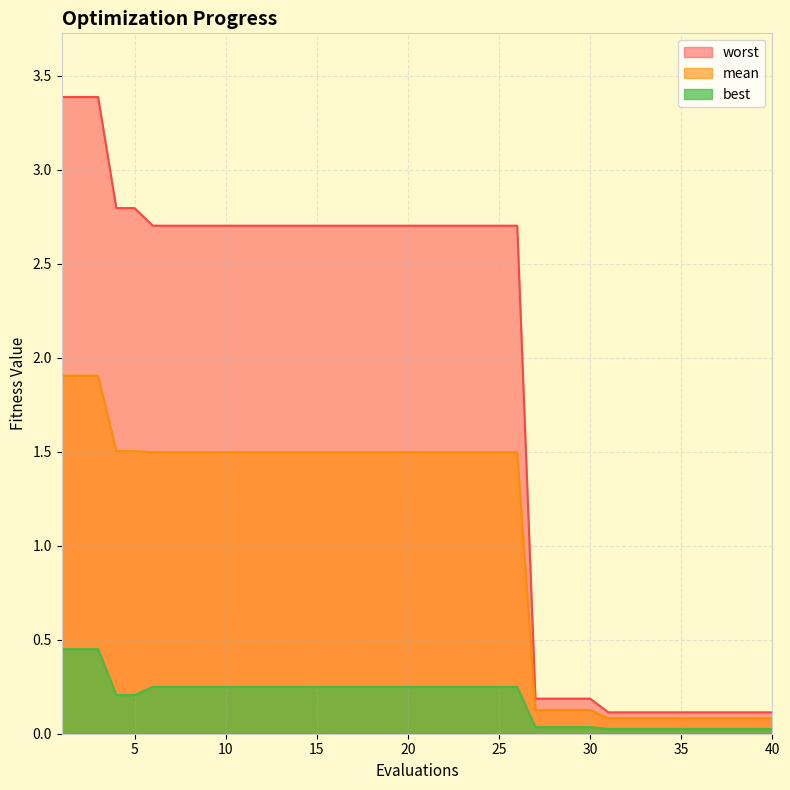

At which category is the sum across all series the highest?

1